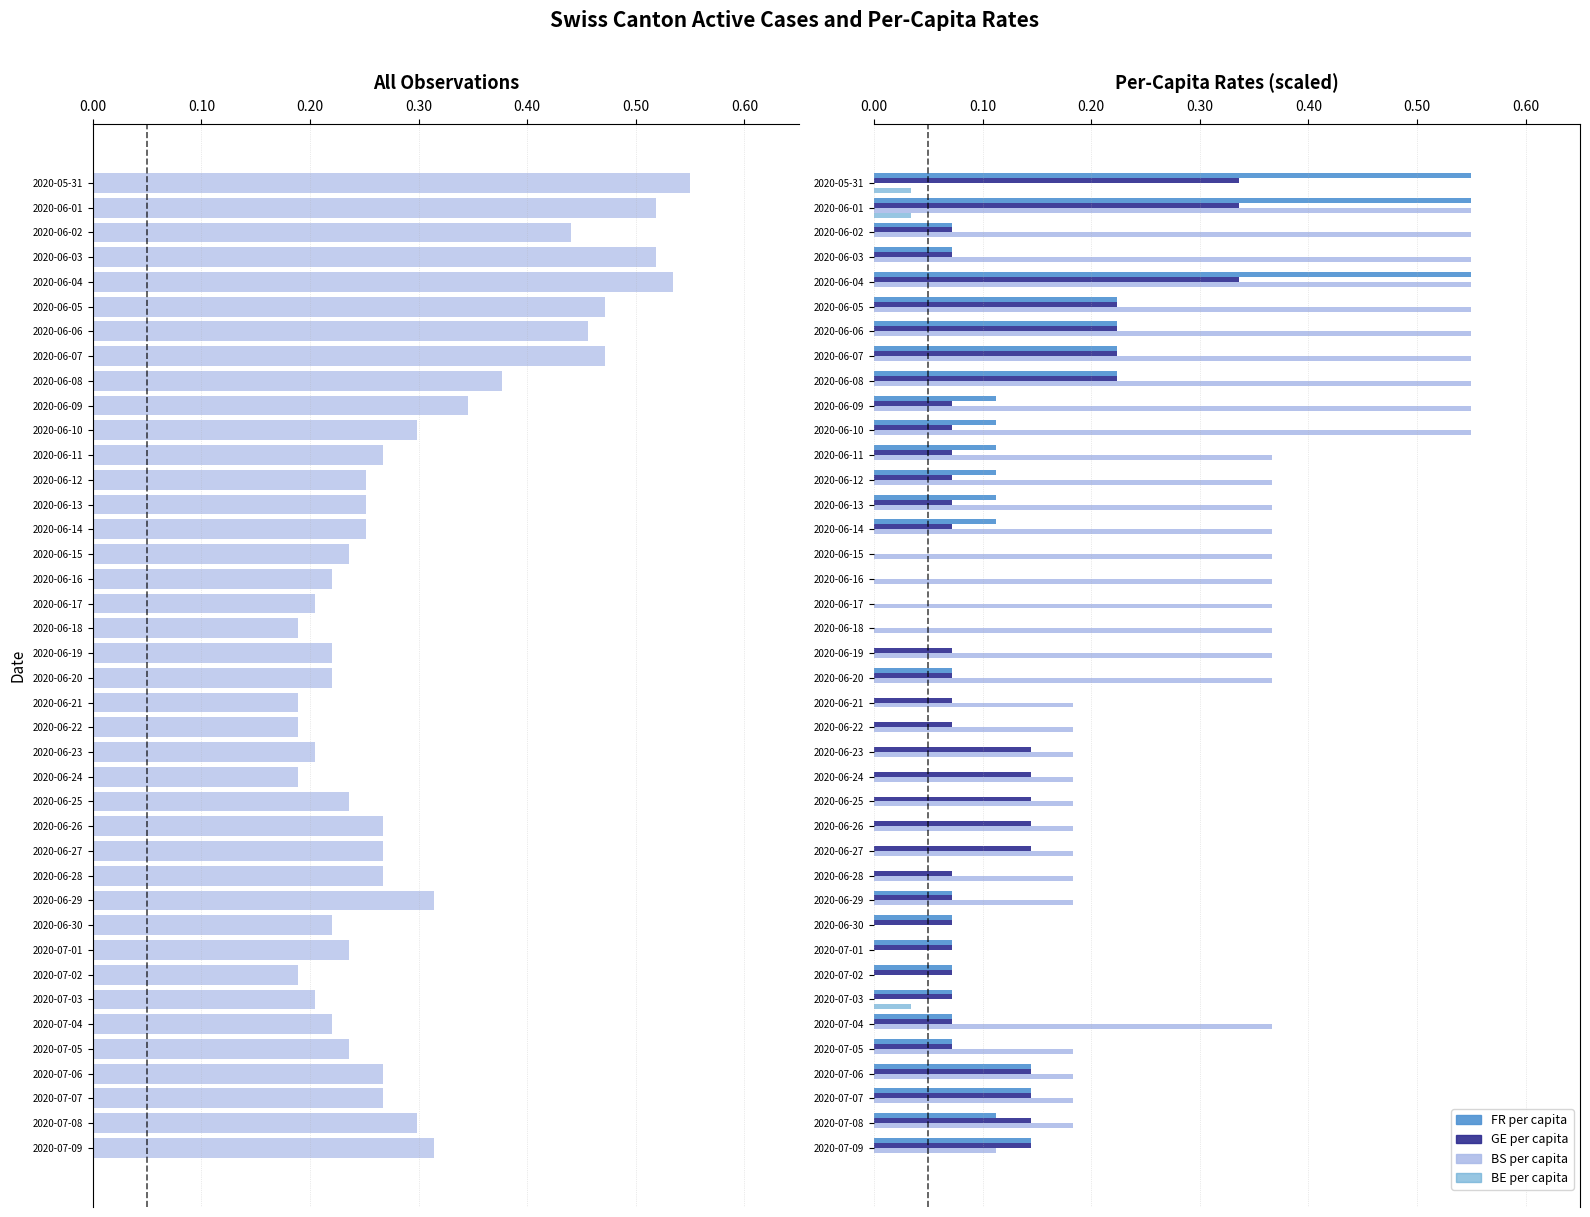

Reading right to left, extract all data points from this chart.

CH: 0.3	0.3	0.3	0.3	0.2	0.2	0.2	0.2	0.2	0.2	0.3	0.3	0.3	0.3	0.2	0.2	0.2	0.2	0.2	0.2	0.2	0.2	0.2	0.2	0.2	0.3	0.3	0.3	0.3	0.3	0.3	0.4	0.5	0.5	0.5	0.5	0.5	0.4	0.5	0.6
FR_pc: 0.1	0.1	0.1	0.1	0.1	0.1	0.1	0.1	0.1	0.1	0.1	0.0	0.0	0.0	0.0	0.0	0.0	0.0	0.0	0.1	0.0	0.0	0.0	0.0	0.0	0.1	0.1	0.1	0.1	0.1	0.1	0.2	0.2	0.2	0.2	0.6	0.1	0.1	0.6	0.6
GE_pc: 0.1	0.1	0.1	0.1	0.1	0.1	0.1	0.1	0.1	0.1	0.1	0.1	0.1	0.1	0.1	0.1	0.1	0.1	0.1	0.1	0.1	0.0	0.0	0.0	0.0	0.1	0.1	0.1	0.1	0.1	0.1	0.2	0.2	0.2	0.2	0.3	0.1	0.1	0.3	0.3
BS_pc: 0.1	0.2	0.2	0.2	0.2	0.4	0.0	0.0	0.0	0.0	0.2	0.2	0.2	0.2	0.2	0.2	0.2	0.2	0.2	0.4	0.4	0.4	0.4	0.4	0.4	0.4	0.4	0.4	0.4	0.6	0.6	0.6	0.6	0.6	0.6	0.6	0.6	0.6	0.6	0.0
BE_pc: 0.0	0.0	0.0	0.0	0.0	0.0	0.0	0.0	0.0	0.0	0.0	0.0	0.0	0.0	0.0	0.0	0.0	0.0	0.0	0.0	0.0	0.0	0.0	0.0	0.0	0.0	0.0	0.0	0.0	0.0	0.0	0.0	0.0	0.0	0.0	0.0	0.0	0.0	0.0	0.0